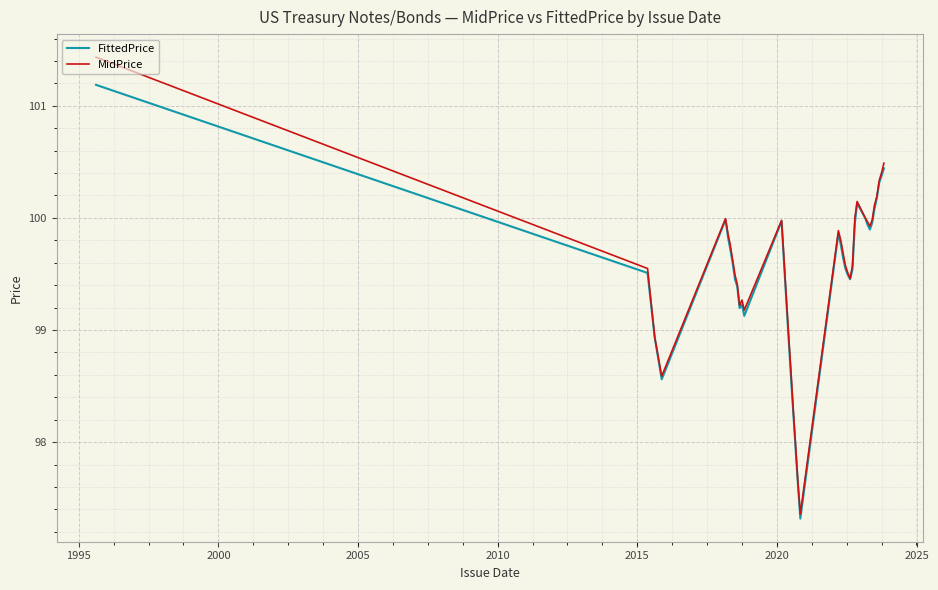

Rank the series by their maximum value, from lowest to highest.

FittedPrice, MidPrice